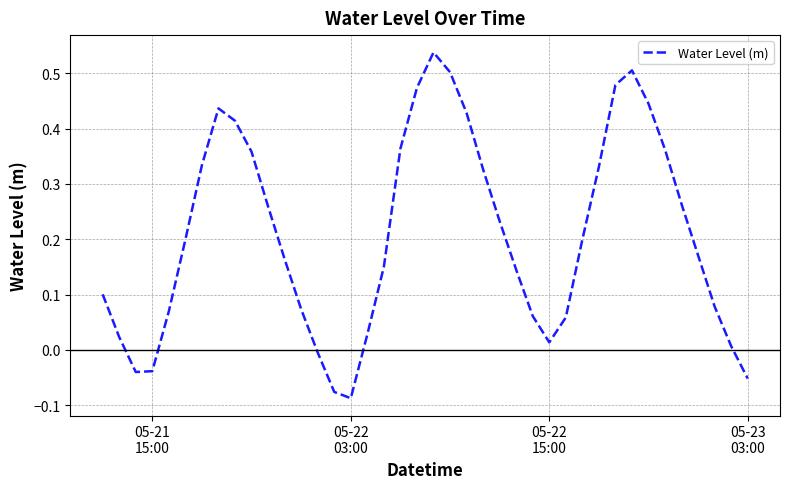

Which category has the lowest value across all series?

05-22
03:00